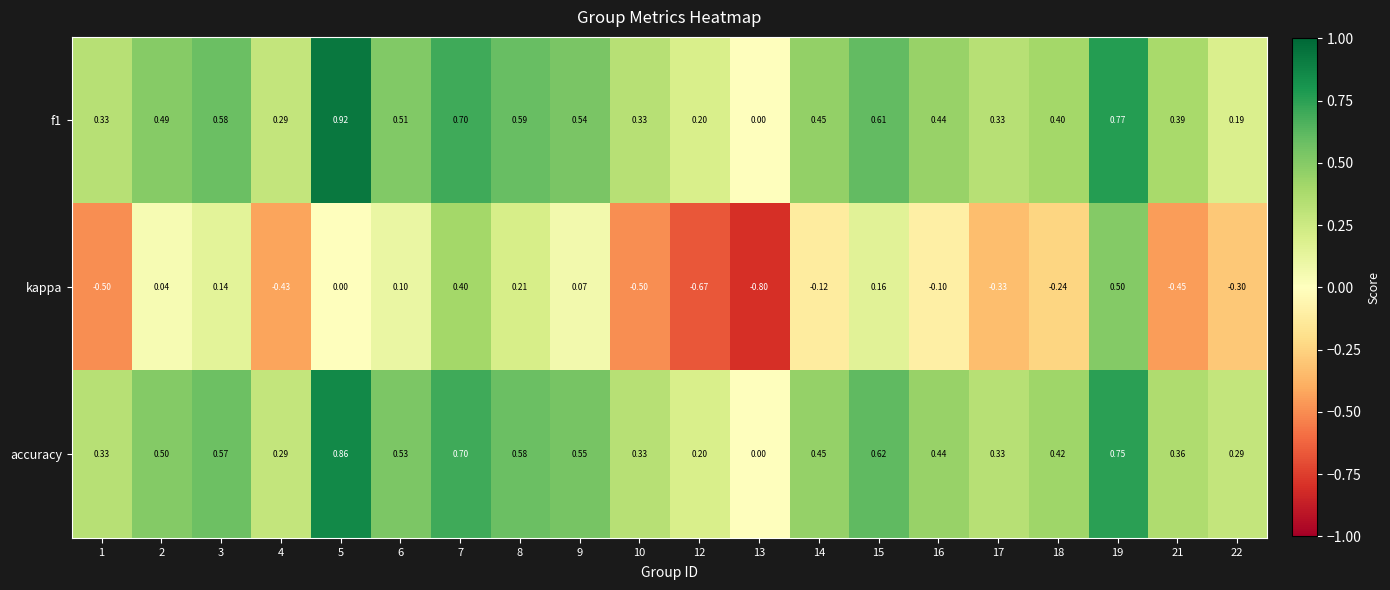

Which series has the largest total across all categories?

accuracy